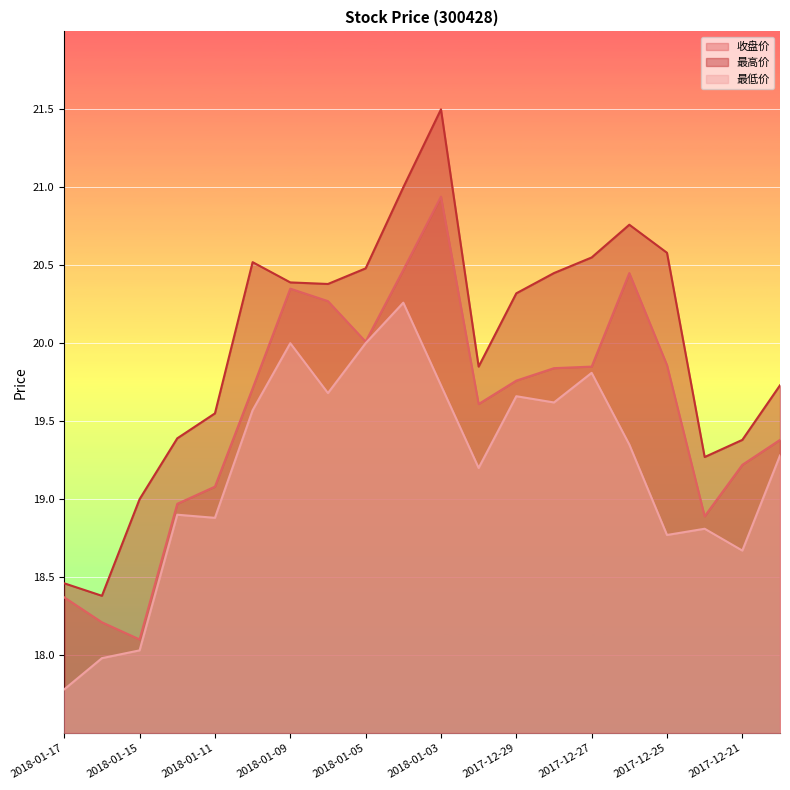

What is the difference between the second highest and second lowest values in the 最低价 series?

2.0